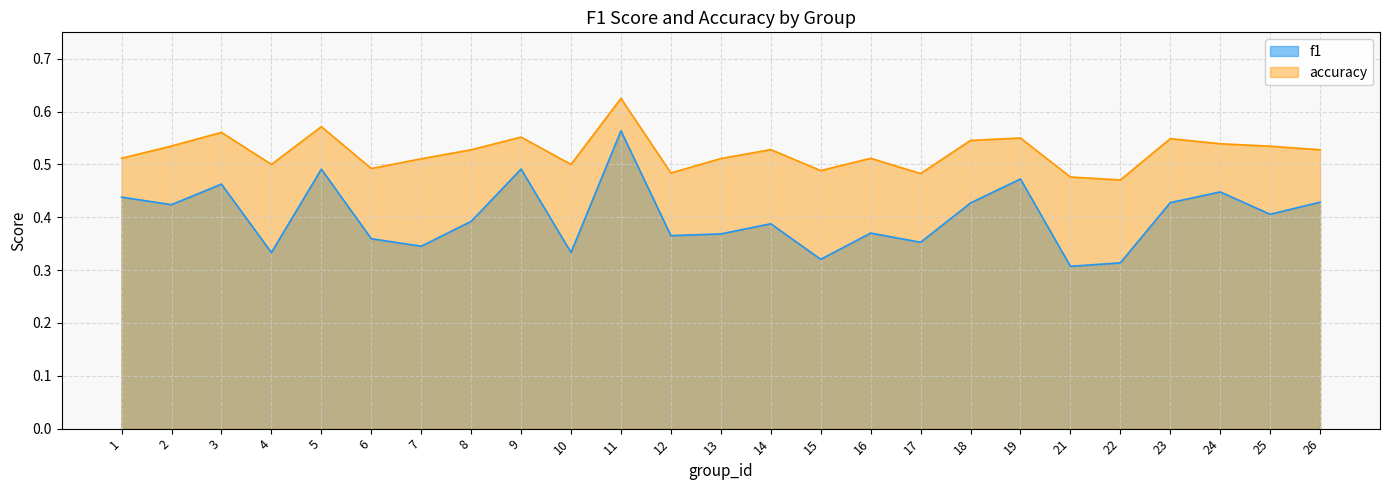

True or false: accuracy and f1 cross at least once.

False